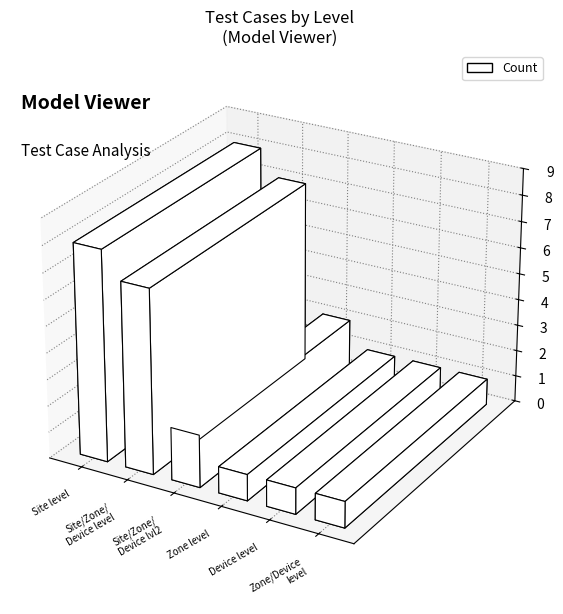

What is the approximate value at Device level?

1